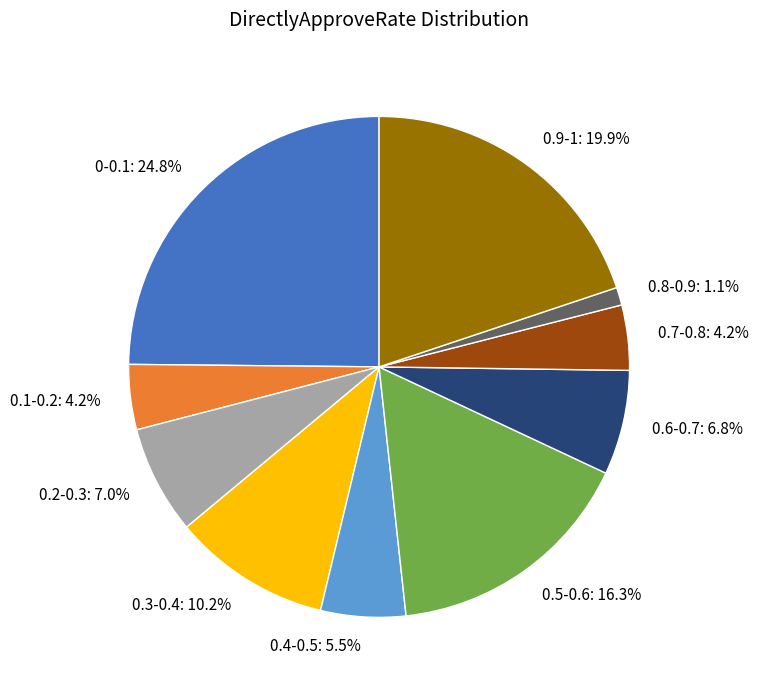

Which category has the biggest portion of the pie?

0-0.1